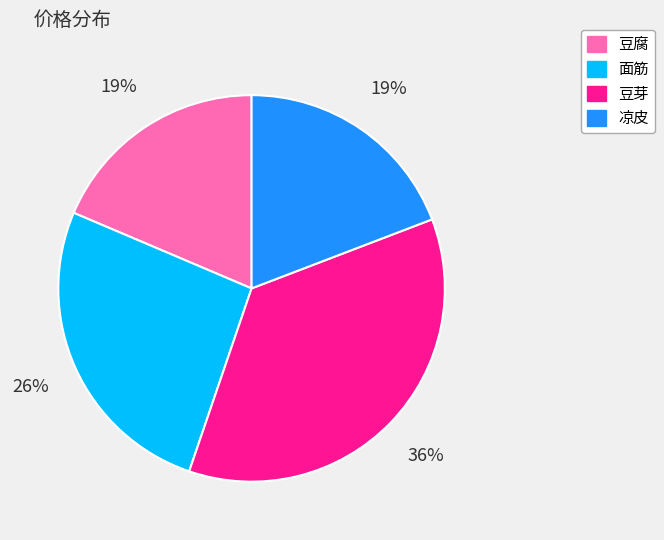

What percentage is the 凉皮 slice, to the nearest percent?

19%